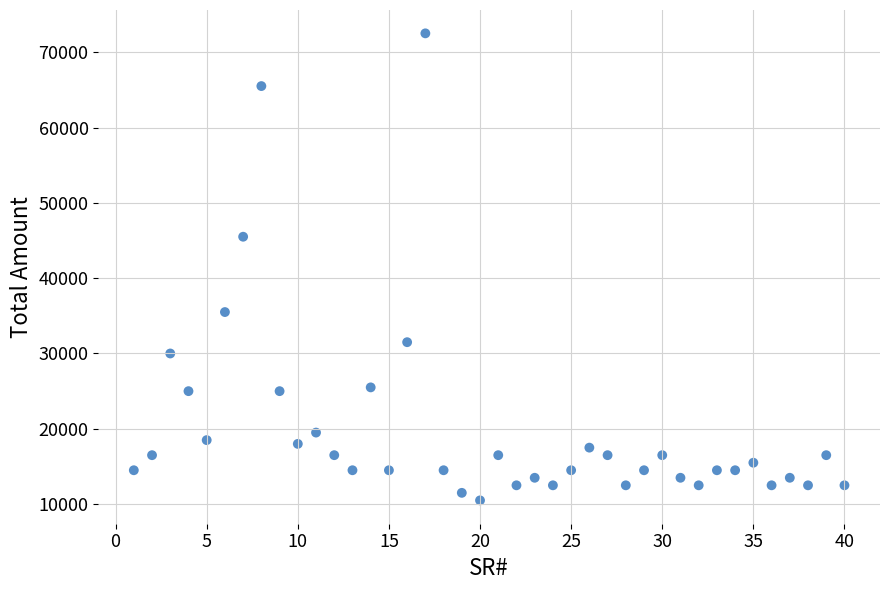

What Y value in the scatter plot is closest to 41500?

45500